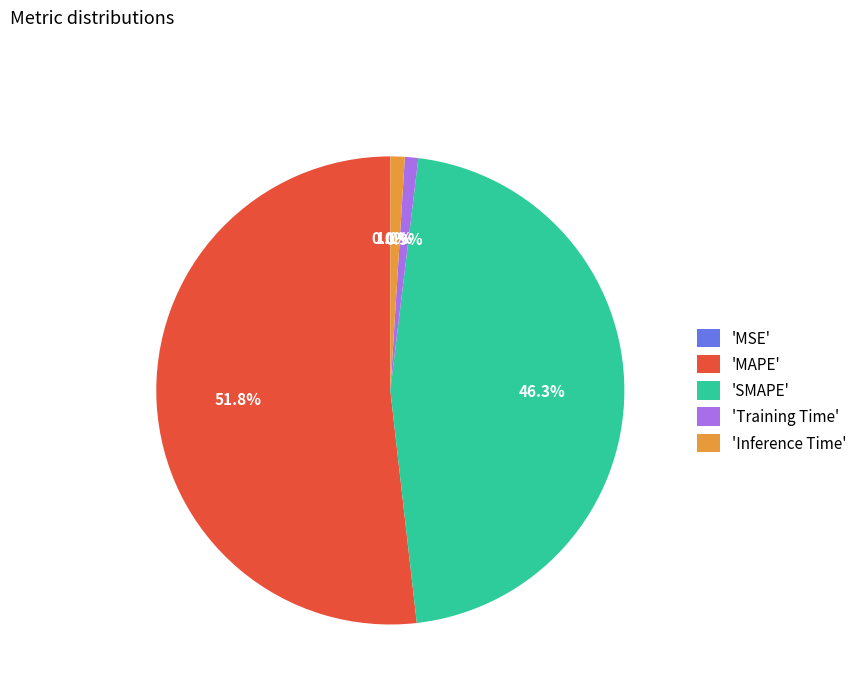

To the nearest percent, what is the average slice percentage?

20%